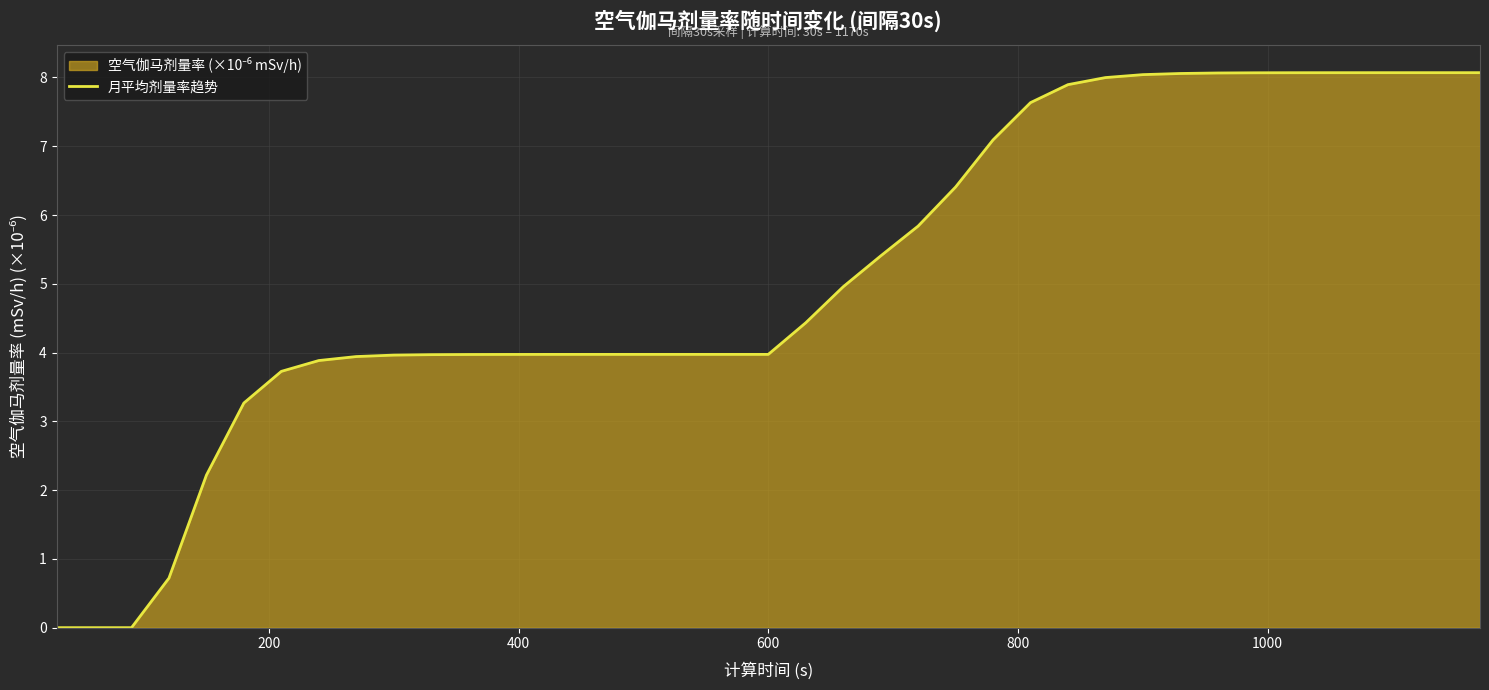

What is the difference between the maximum and minimum values?

8.1